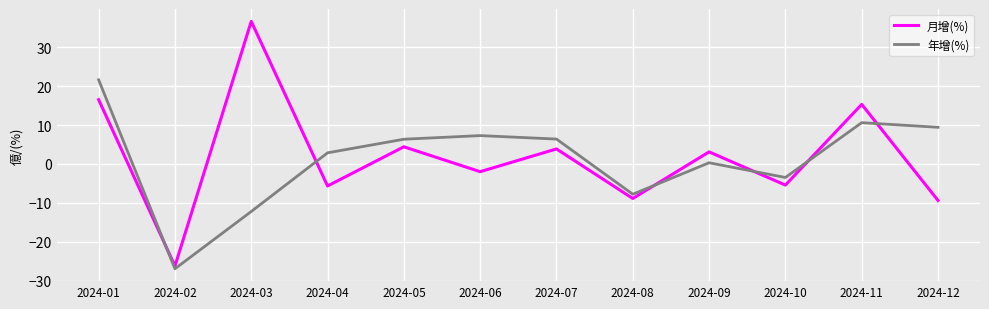

Where does the 年增(%) series first go above 6?

2024-01